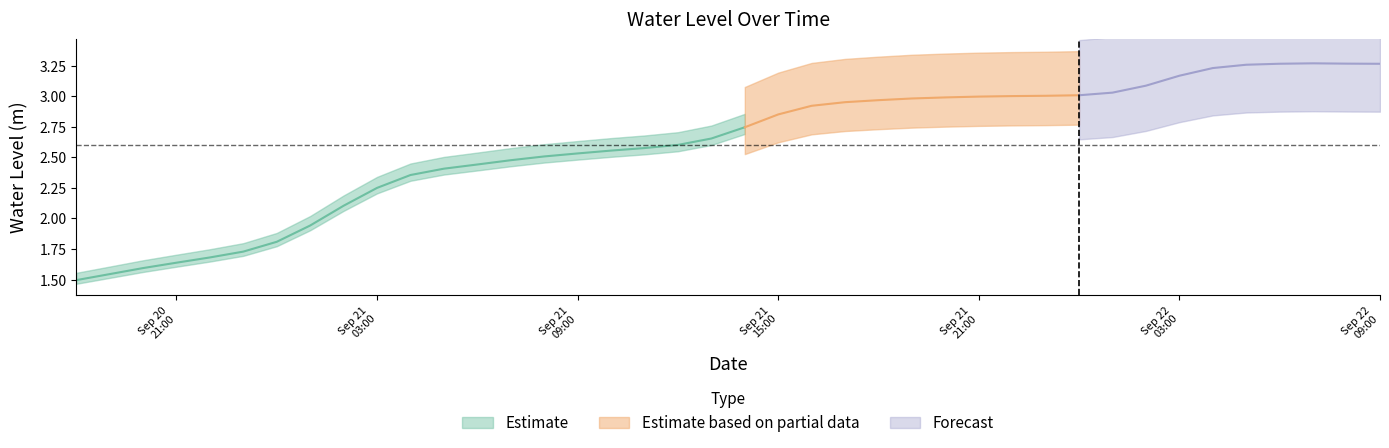

What is the value of the 9th point from the left?

2.1